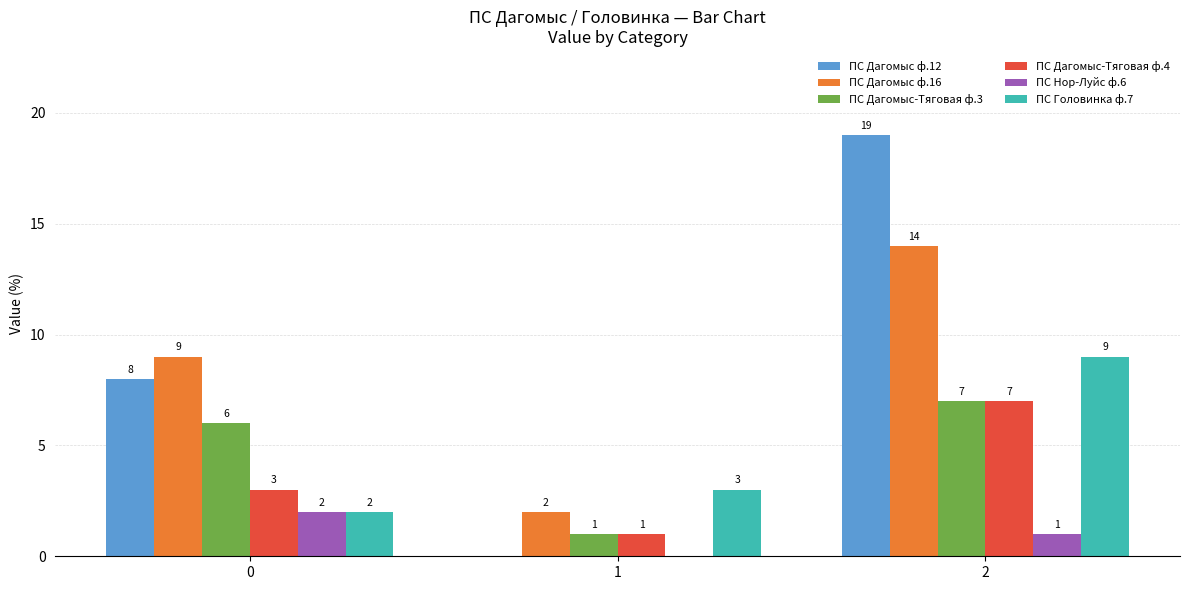

True or false: ПС Головинка ф.7 has a value of 2 at 2.

False